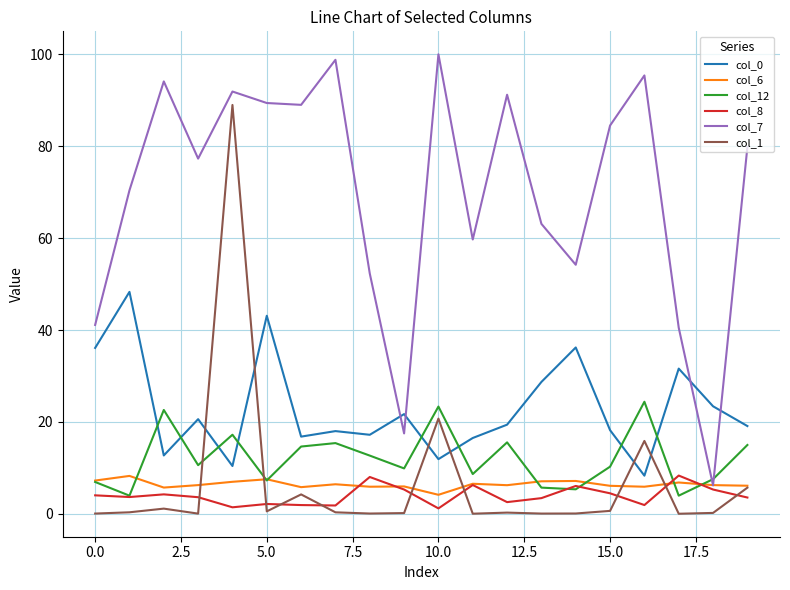

Which series has the largest total across all categories?

col_7